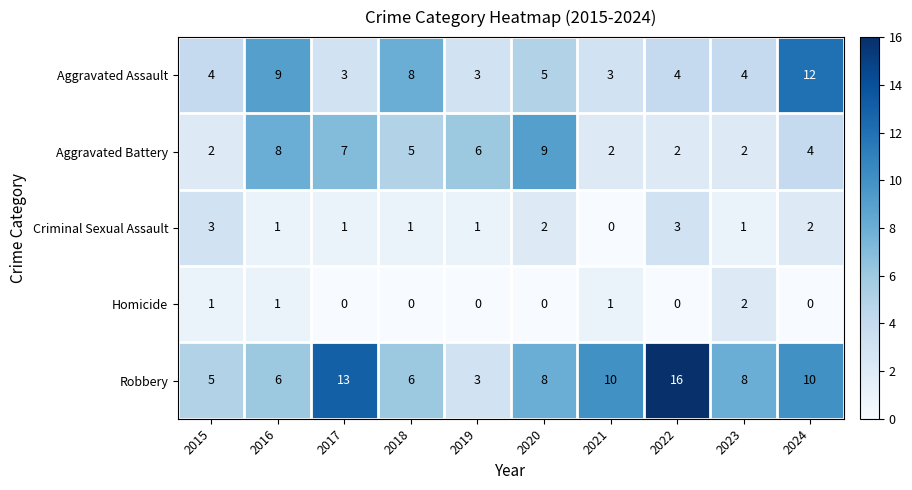

The Criminal Sexual Assault series shows 1 at 2018. True or false?

True